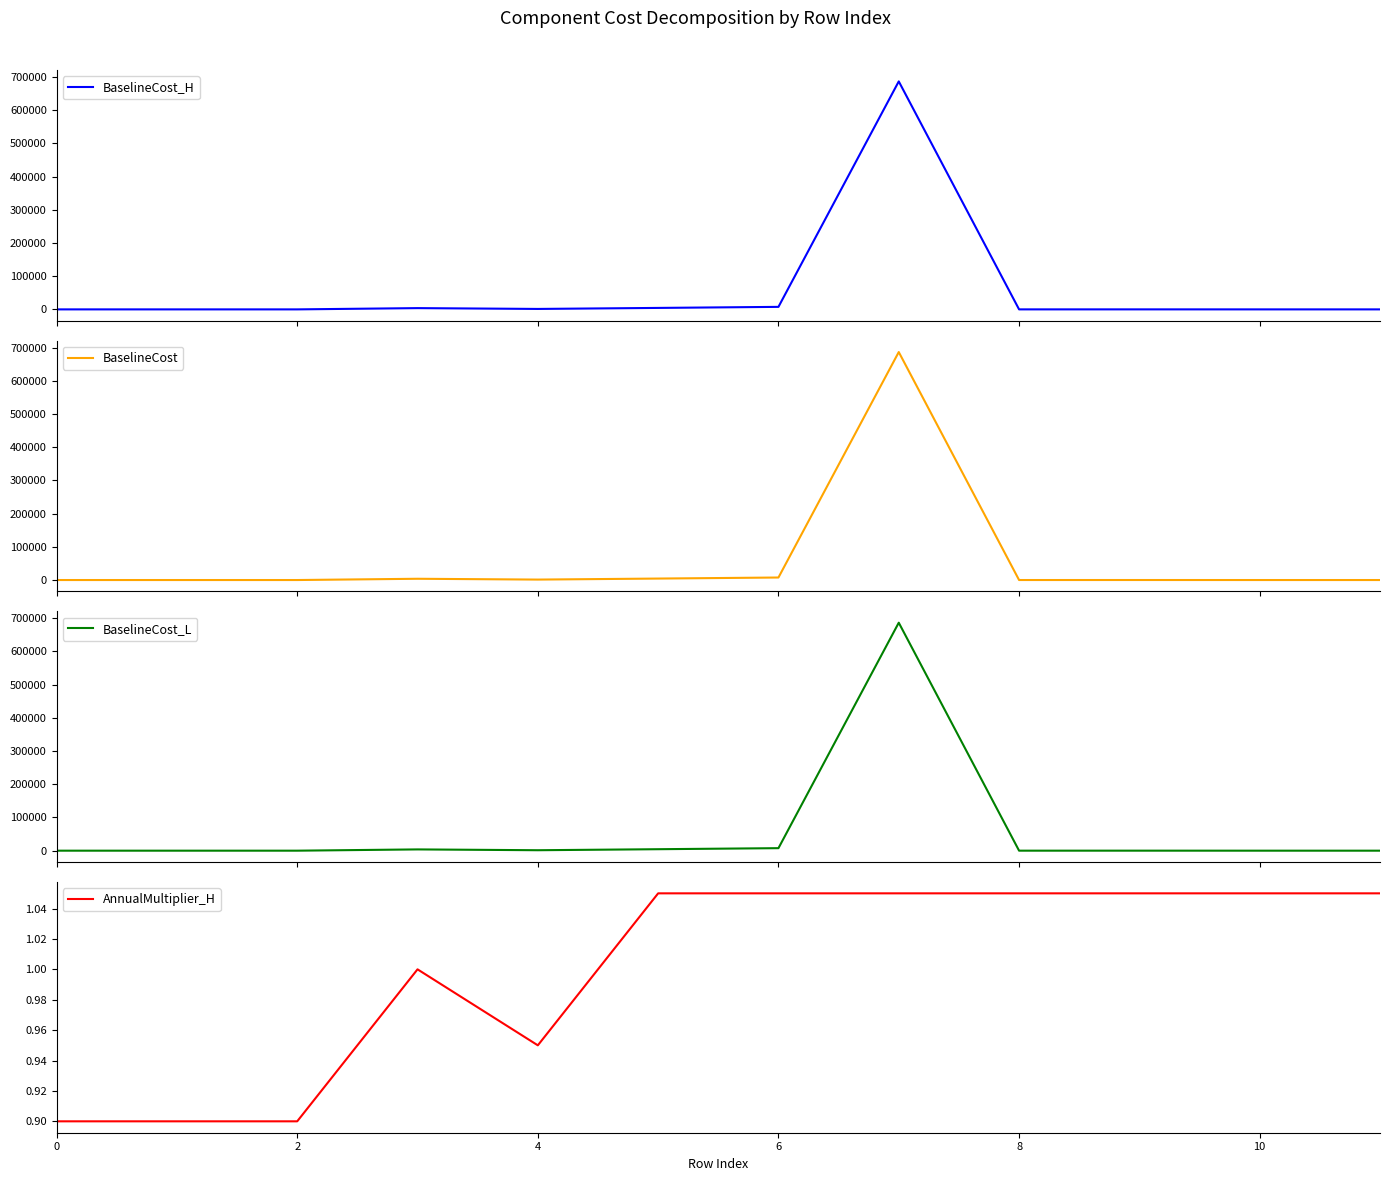

The AnnualMultiplier_H series shows 1.8 at 6. True or false?

False